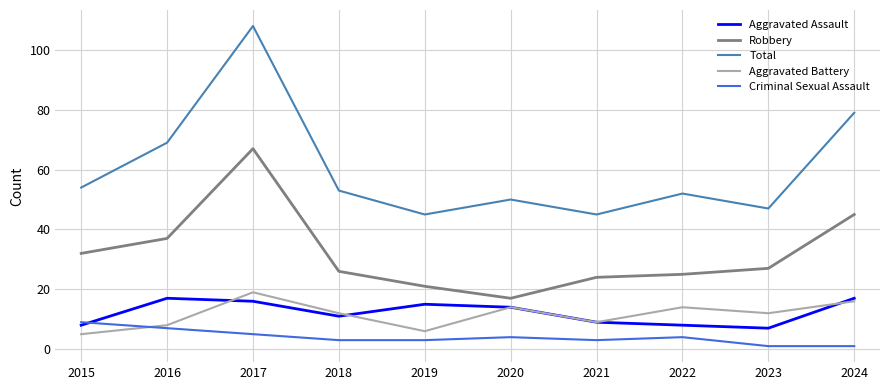

True or false: Criminal Sexual Assault has more than 1 interior local peaks.

True